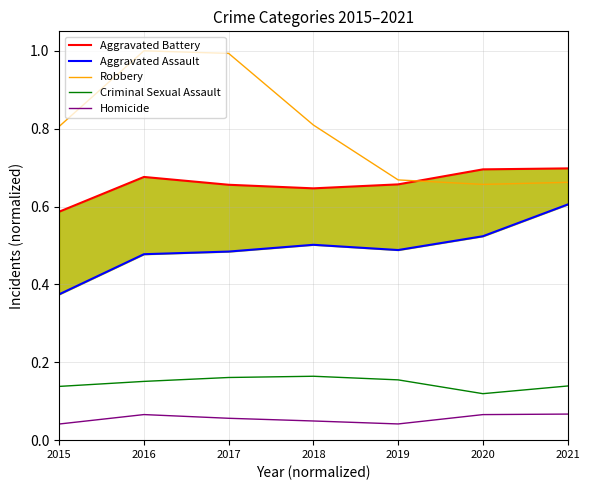

The value of Homicide at 2019 is 0.0. True or false?

True